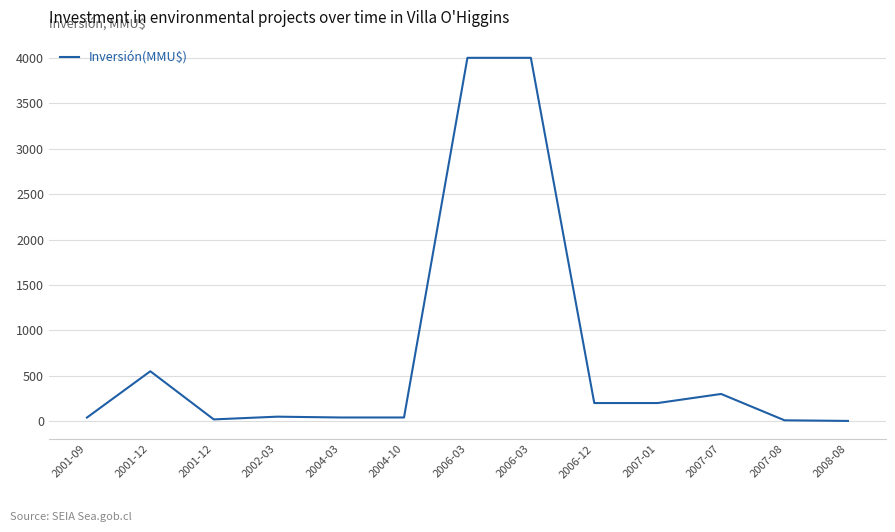

How many points are lower than both their immediate neighbors (excluding endpoints)?

1